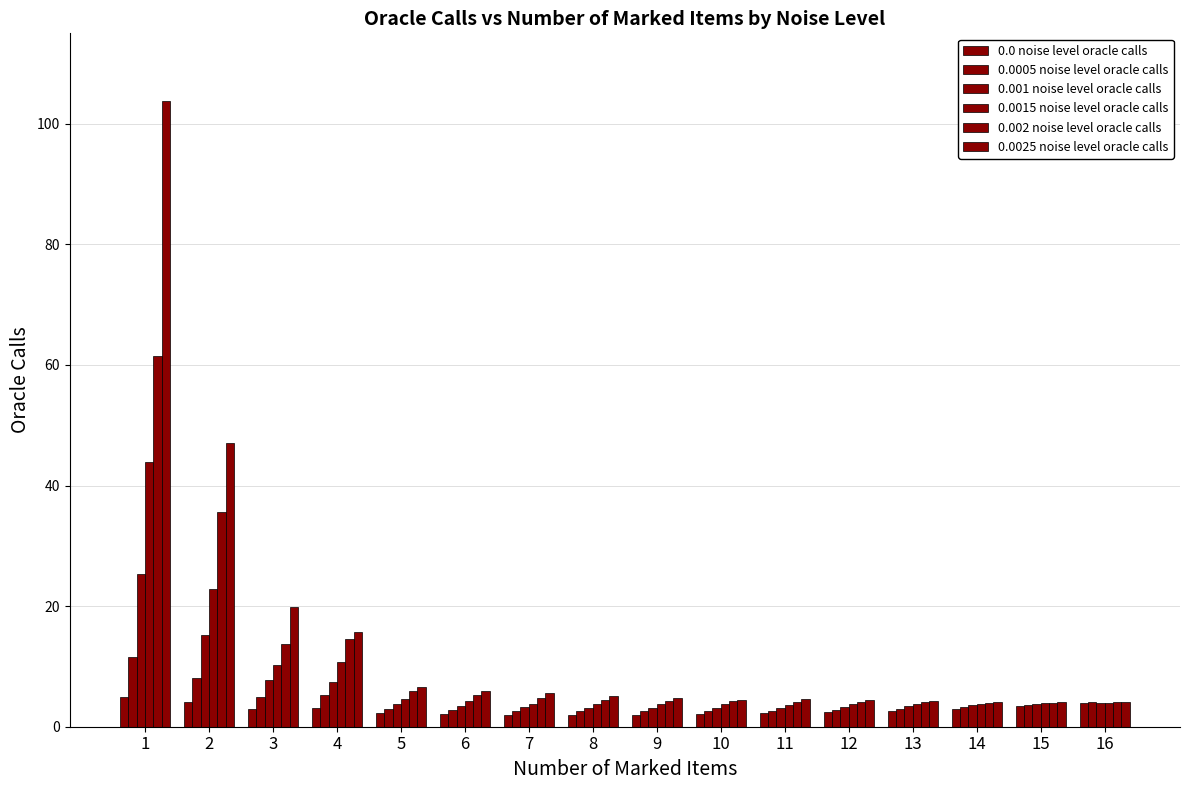

How many groups of bars are there?

16